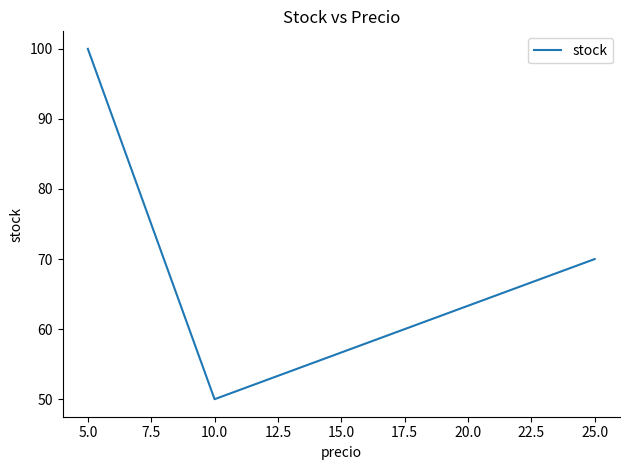

How many categories are shown in the chart?

3